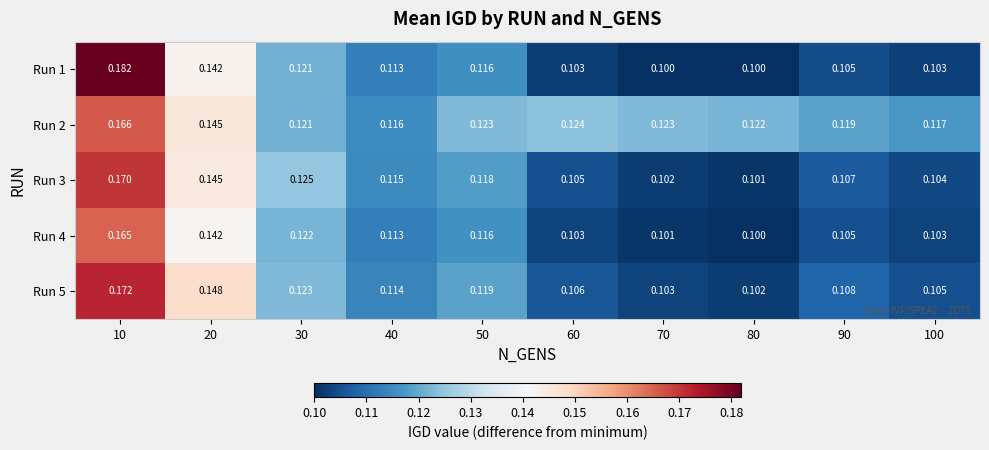

Is the value of Run 5 at 80 greater than the value of Run 4 at 40?

No